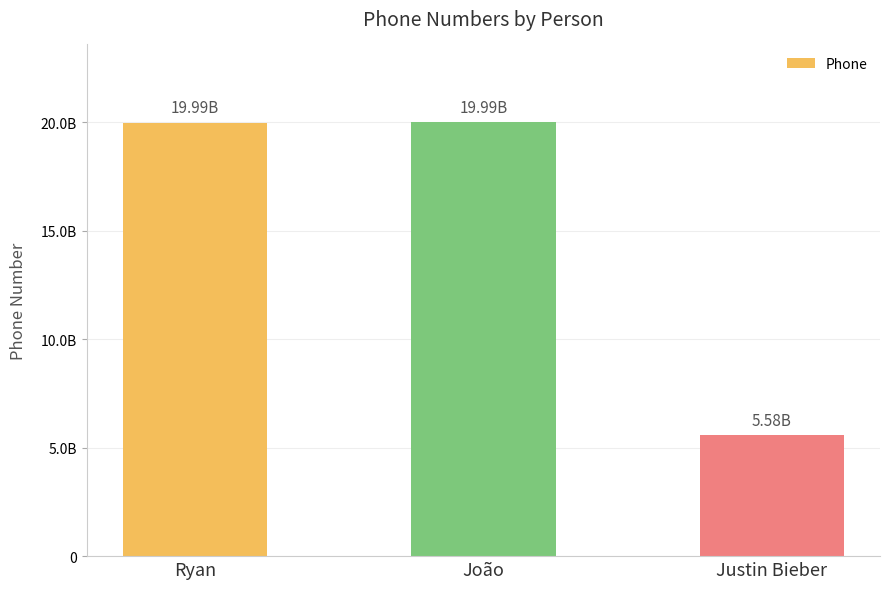

Which category has the highest value across all series?

João